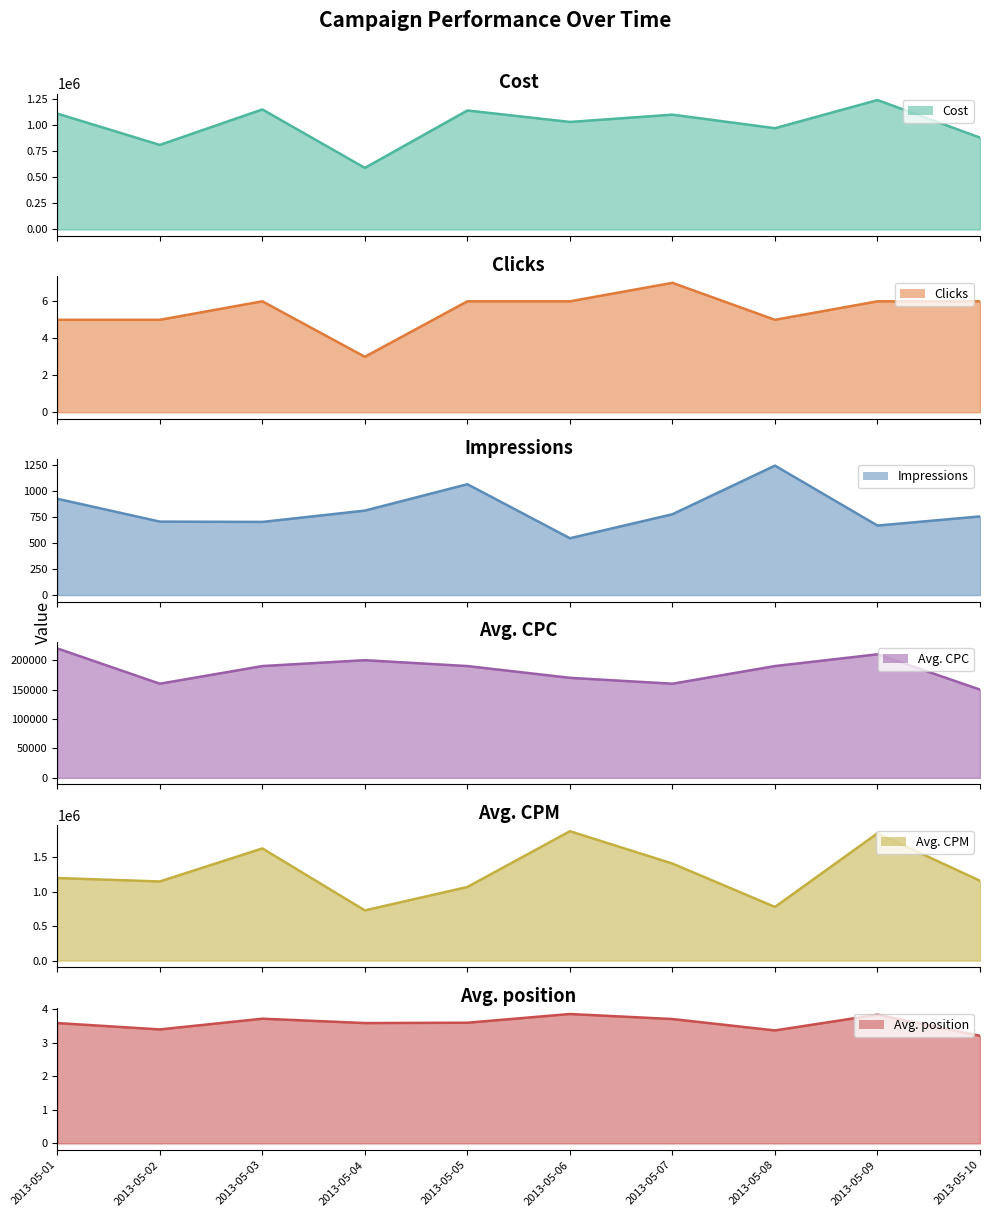

What are all the series names shown in the legend?

Cost, Clicks, Impressions, Avg. CPC, Avg. CPM, Avg. position